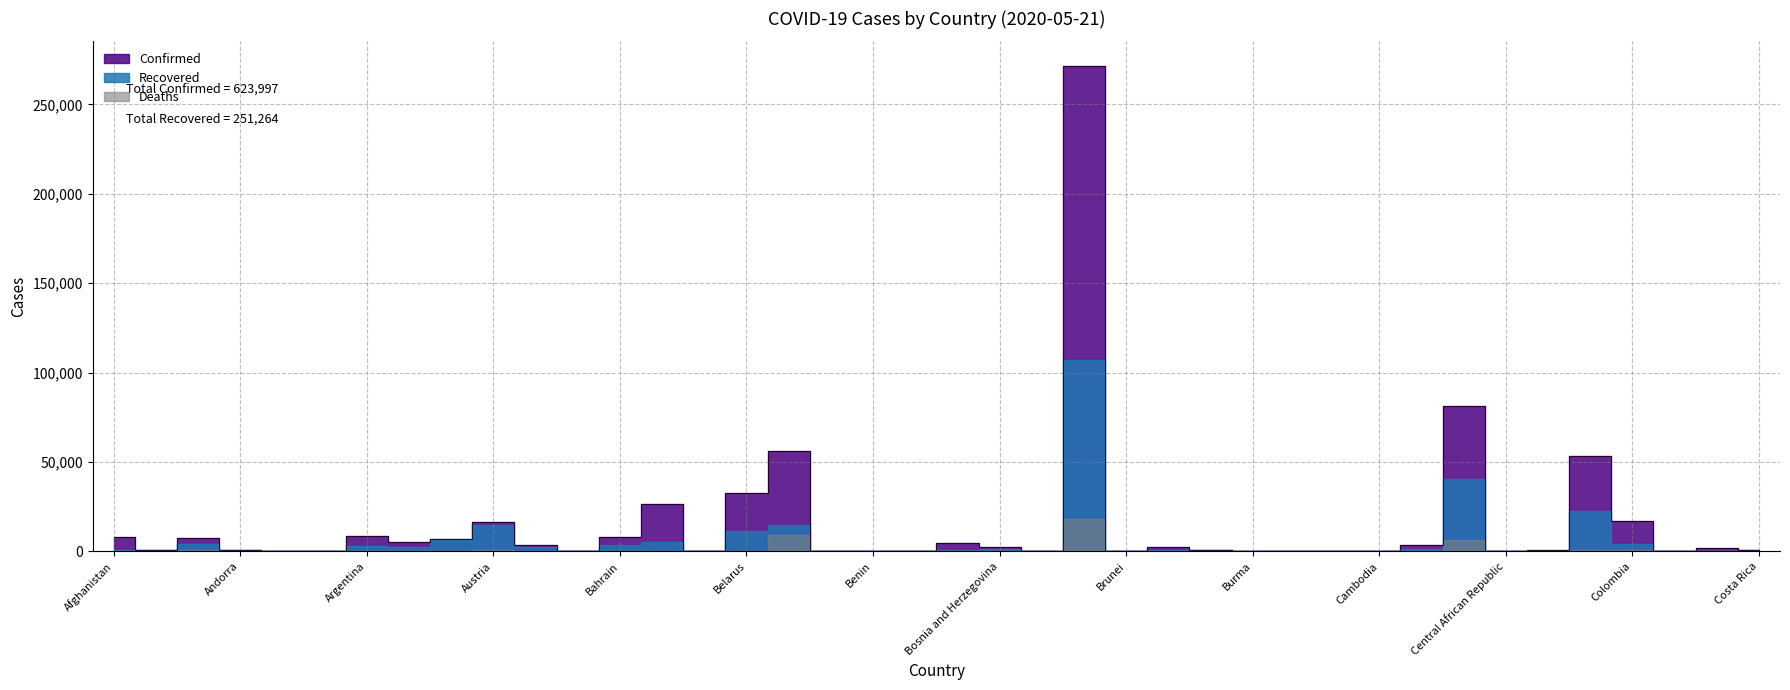

True or false: Confirmed and Recovered intersect in this chart.

False